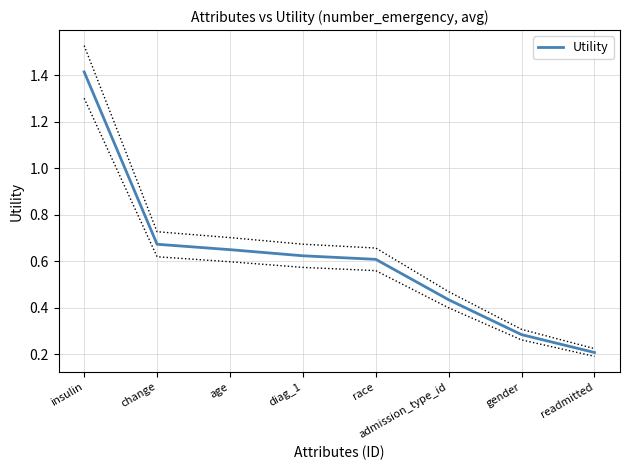

True or false: the data shows 0.6 at race.

True